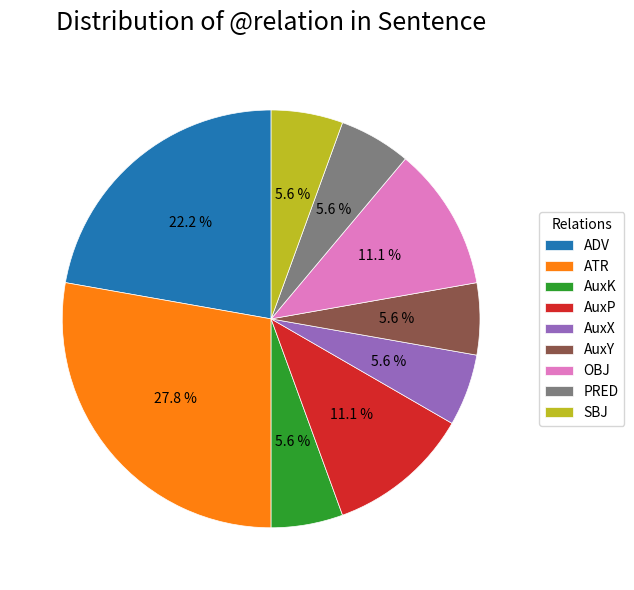

To the nearest percent, what percentage of the pie is ADV?

22%